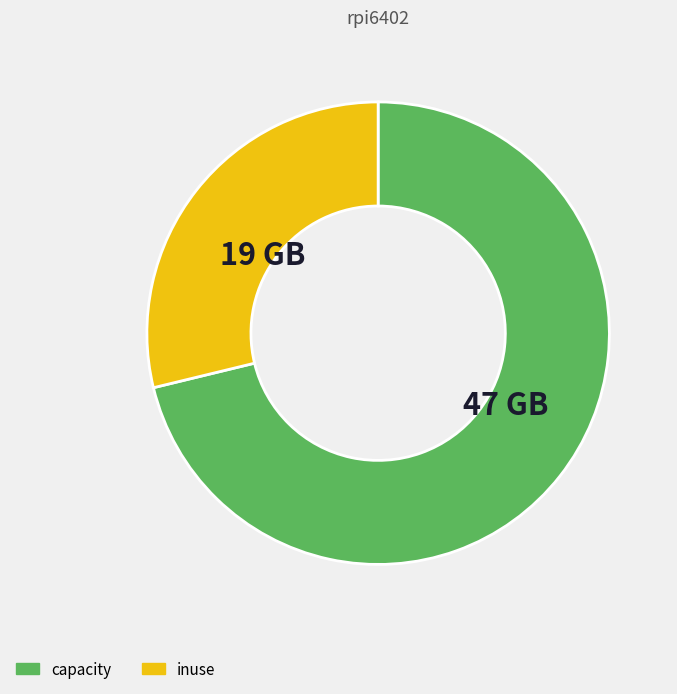

Is there any slice that represents more than half of the pie?

Yes